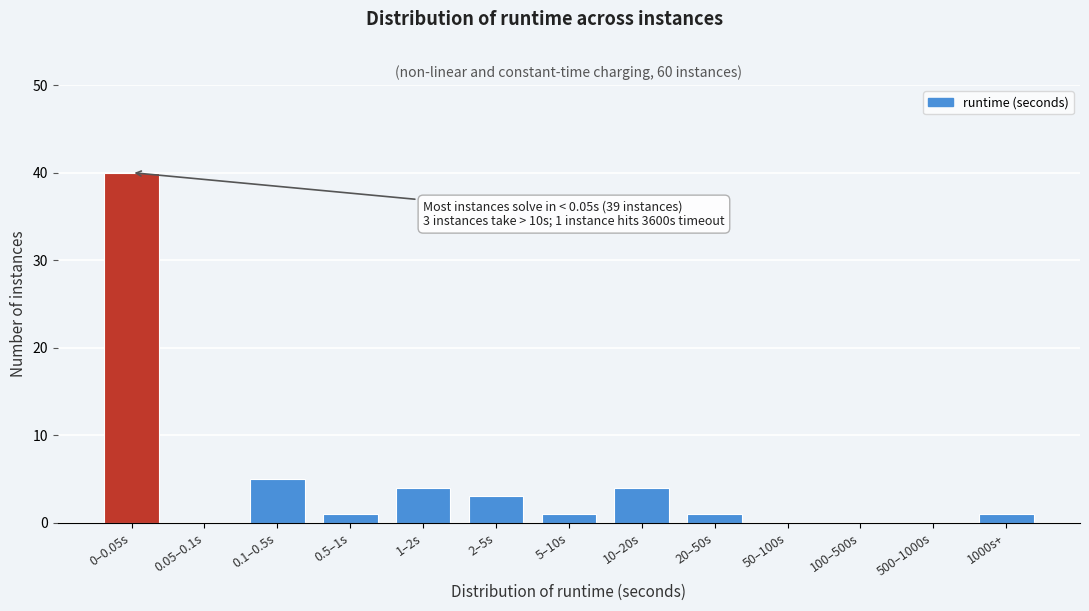

Reading left to right, transcribe all the data shown in this chart.

0–0.05s=40	0.05–0.1s=0	0.1–0.5s=5	0.5–1s=1	1–2s=4	2–5s=3	5–10s=1	10–20s=4	20–50s=1	50–100s=0	100–500s=0	500–1000s=0	1000s+=1